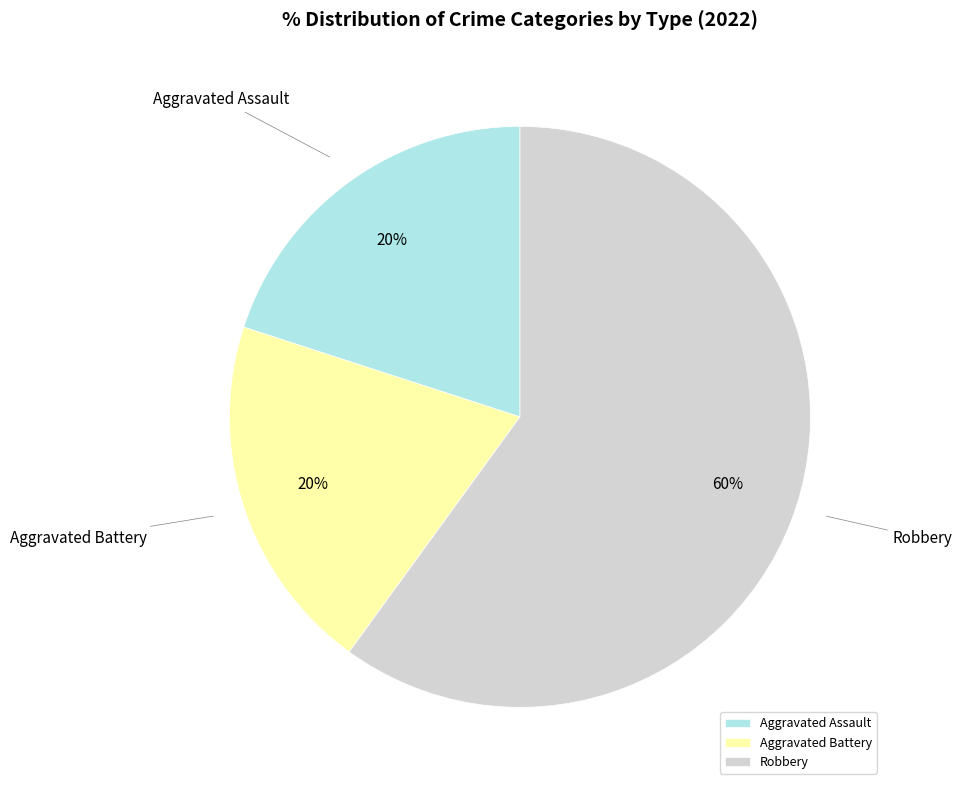

Is it true that Aggravated Assault is 10% of the pie?

False